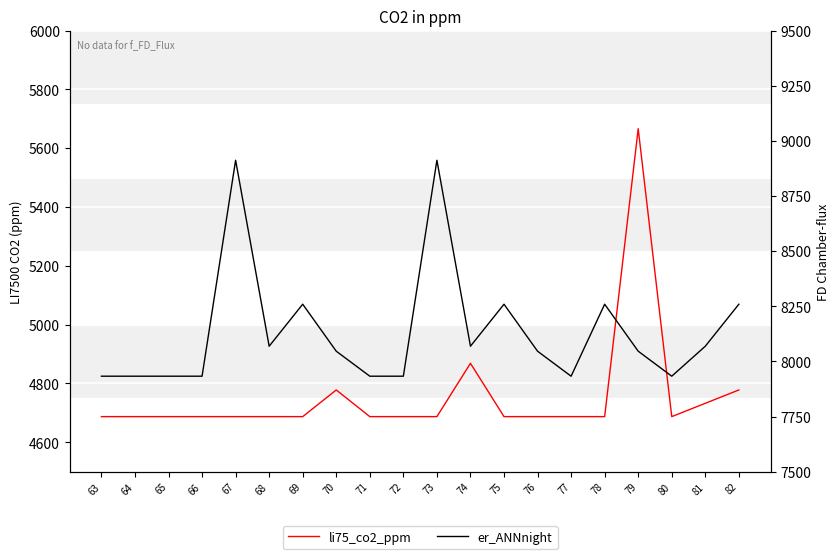

True or false: er_ANNnight and li75_co2_ppm cross at least once.

False